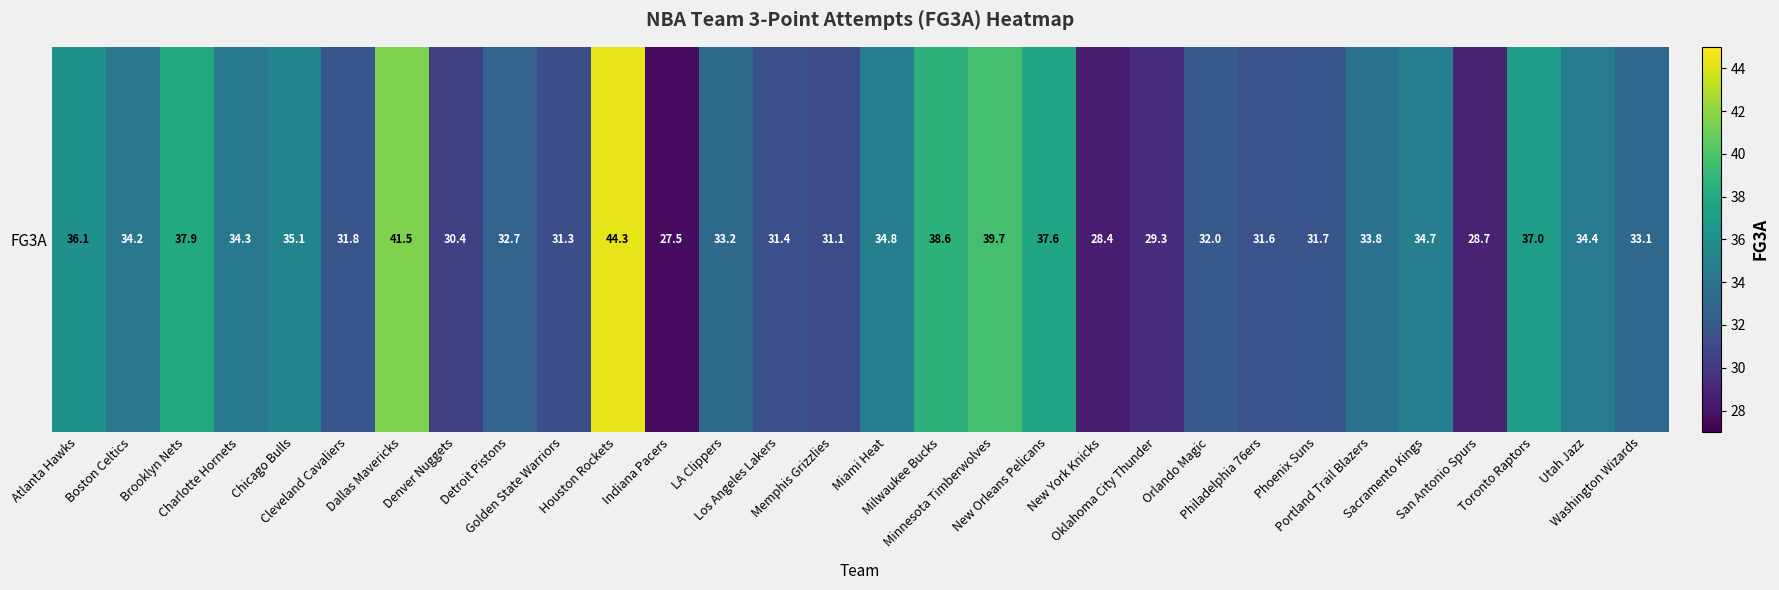

At which category does the chart reach its peak across all series?

Houston Rockets